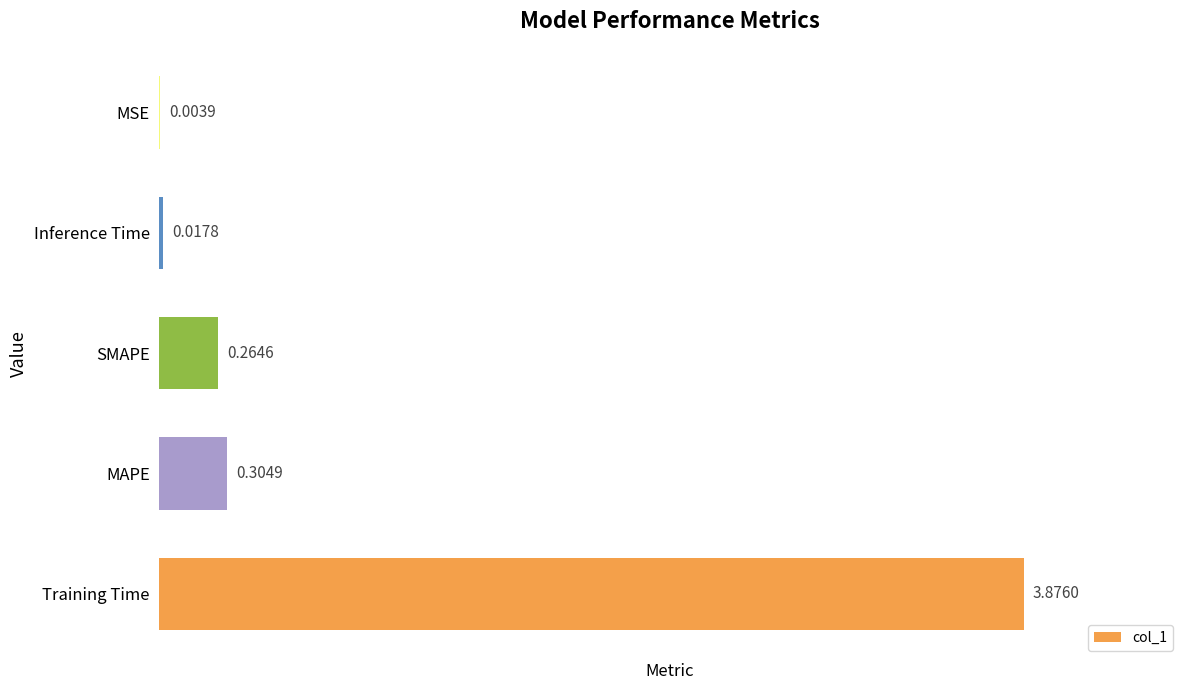

At which category does the chart reach its peak across all series?

Training Time